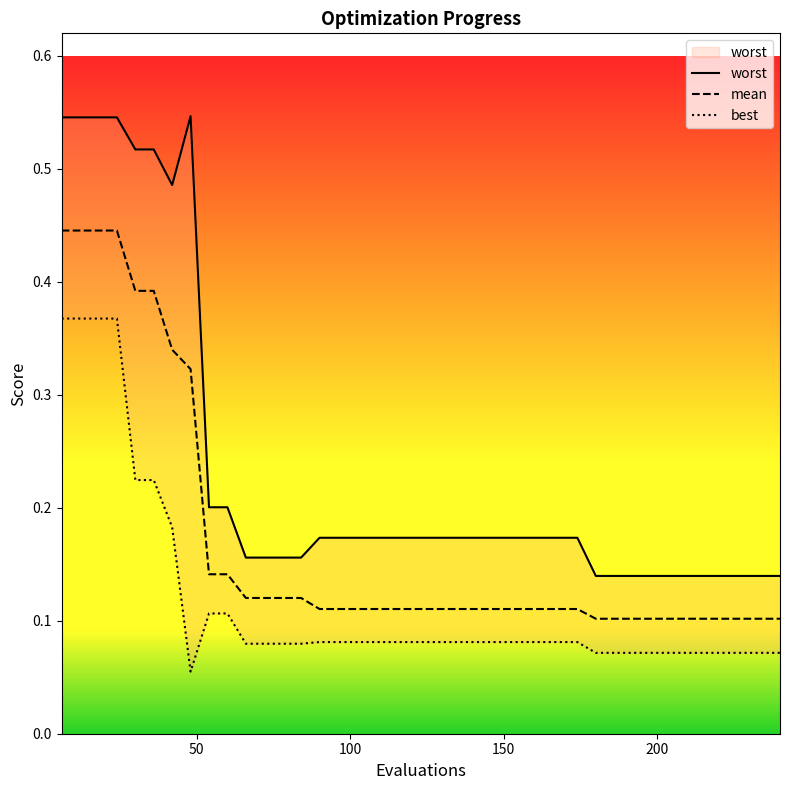

Reading left to right, list all the values displayed in this chart.

worst: 0.5	0.5	0.5	0.5	0.5	0.5	0.5	0.5	0.2	0.2	0.2	0.2	0.2	0.2	0.2	0.2	0.2	0.2	0.2	0.2	0.2	0.2	0.2	0.2	0.2	0.2	0.2	0.2	0.2	0.1	0.1	0.1	0.1	0.1	0.1	0.1	0.1	0.1	0.1	0.1
mean: 0.4	0.4	0.4	0.4	0.4	0.4	0.3	0.3	0.1	0.1	0.1	0.1	0.1	0.1	0.1	0.1	0.1	0.1	0.1	0.1	0.1	0.1	0.1	0.1	0.1	0.1	0.1	0.1	0.1	0.1	0.1	0.1	0.1	0.1	0.1	0.1	0.1	0.1	0.1	0.1
best: 0.4	0.4	0.4	0.4	0.2	0.2	0.2	0.1	0.1	0.1	0.1	0.1	0.1	0.1	0.1	0.1	0.1	0.1	0.1	0.1	0.1	0.1	0.1	0.1	0.1	0.1	0.1	0.1	0.1	0.1	0.1	0.1	0.1	0.1	0.1	0.1	0.1	0.1	0.1	0.1